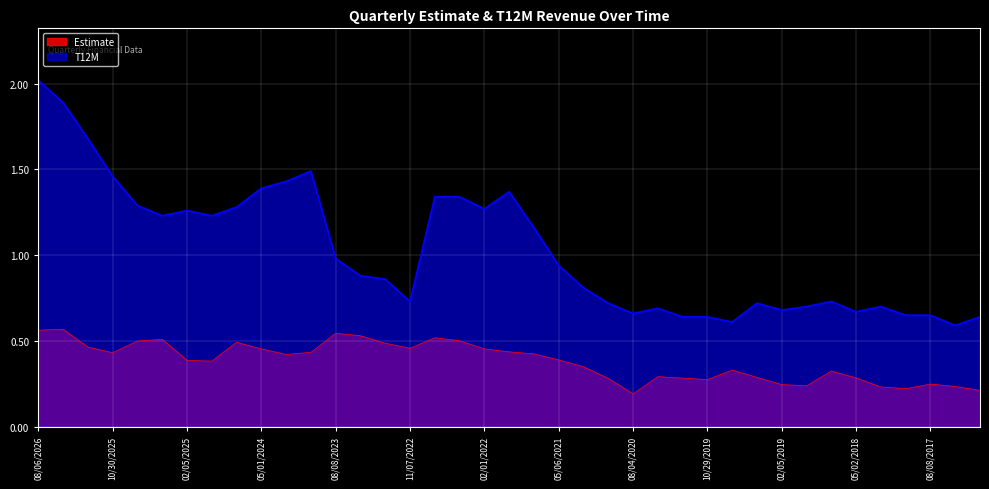

What is the total value across all series at 02/02/2023?

1.3